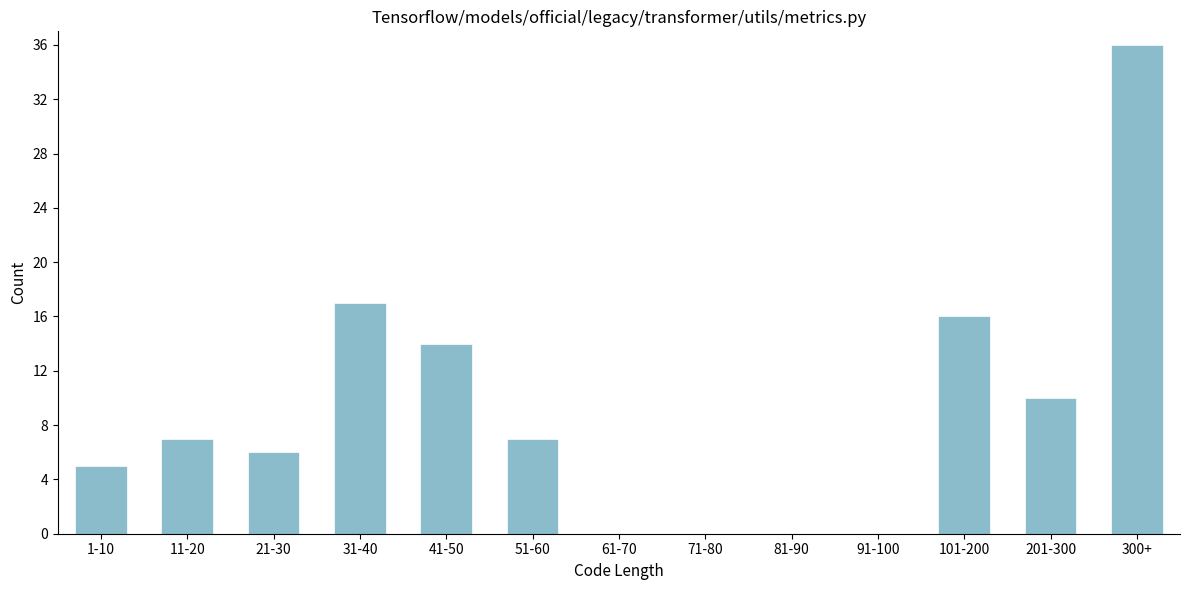

Reading left to right, what are all the values shown in this chart?

1-10=5	11-20=7	21-30=6	31-40=17	41-50=14	51-60=7	61-70=0	71-80=0	81-90=0	91-100=0	101-200=16	201-300=10	300+=36